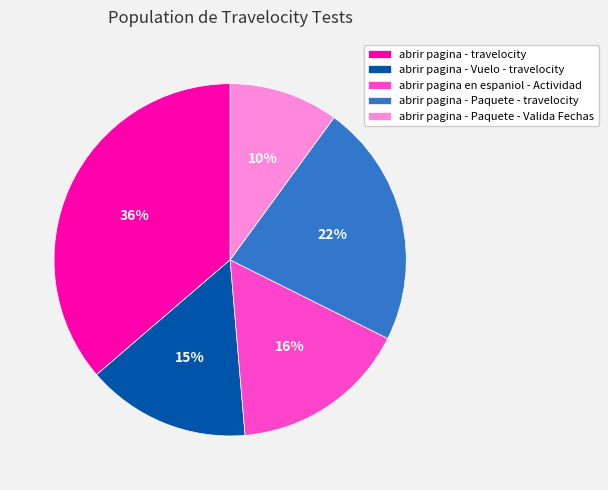

To the nearest percent, what is the difference between the largest and smallest slice percentages?

26%